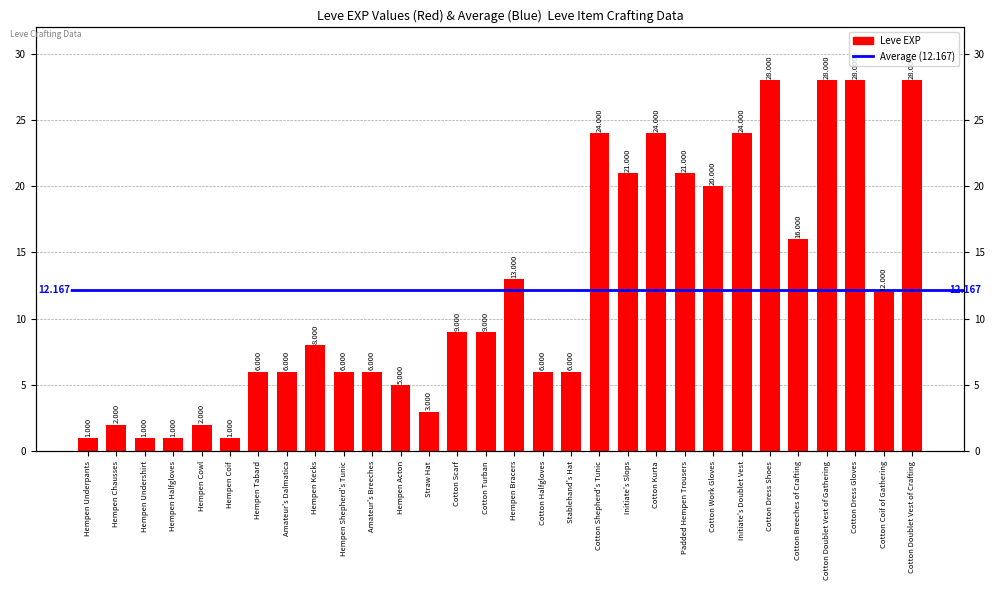

What is the ratio of the value at Stablehand's Hat to the value at Cotton Scarf?

0.7